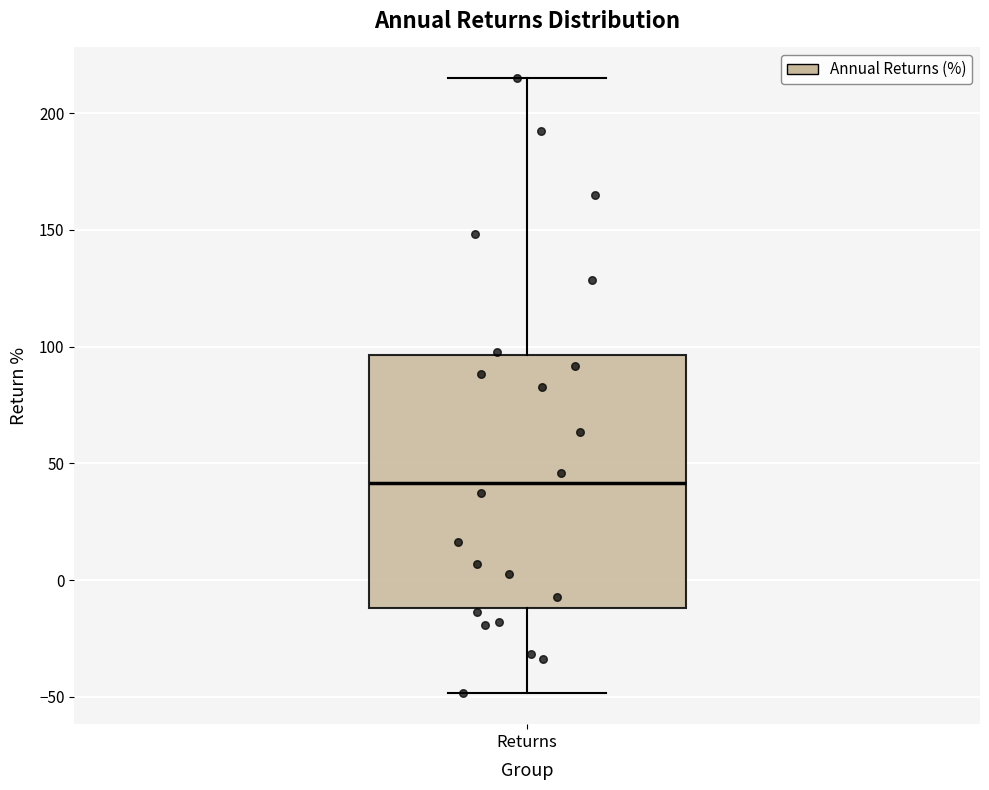

Where is the upper edge of the box for Returns on the y-axis? The values are not printed on the chart, so give them approximately, as read against the axis.

95